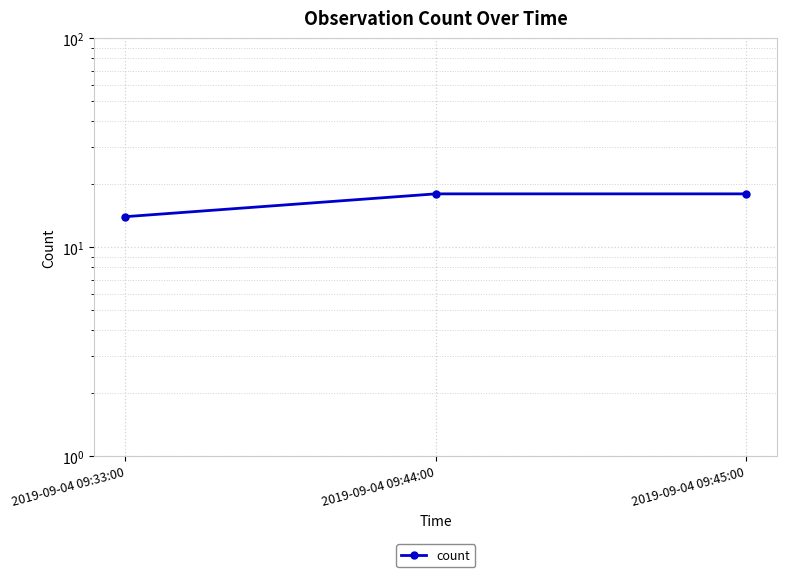

How many values are between 14 and 18?

3